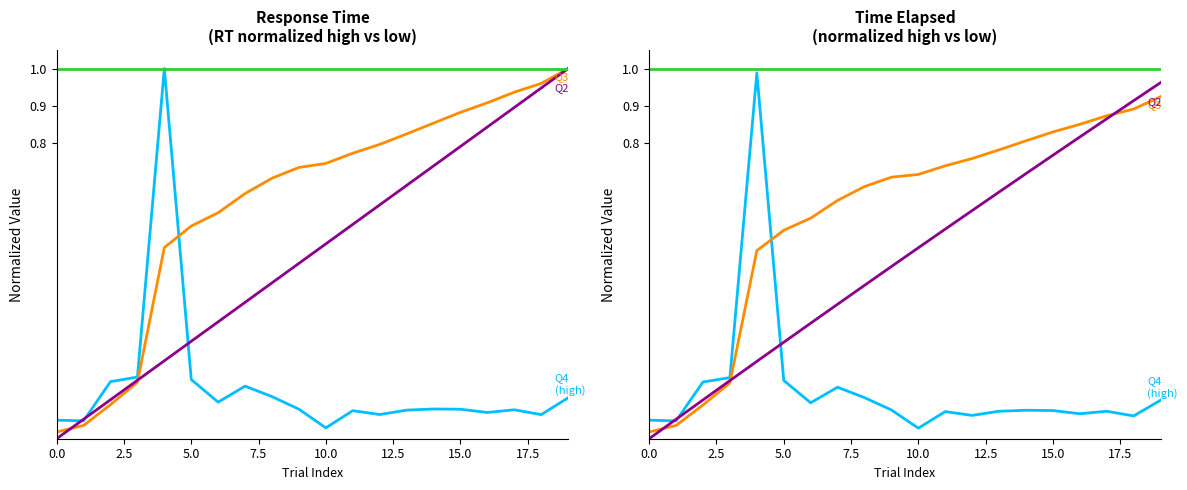

The Q2 series shows 1.1 at 14. True or false?

False